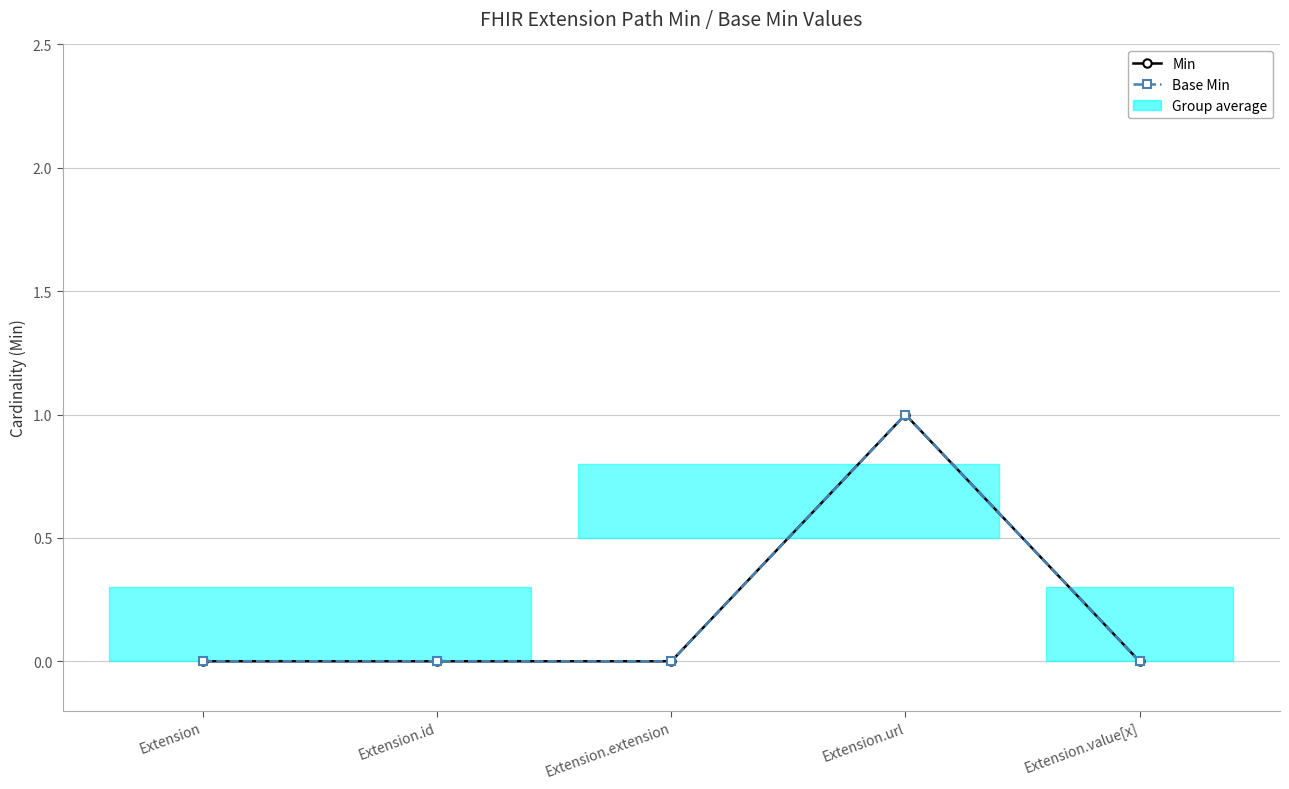

At which label is Min closest to 0?

Extension